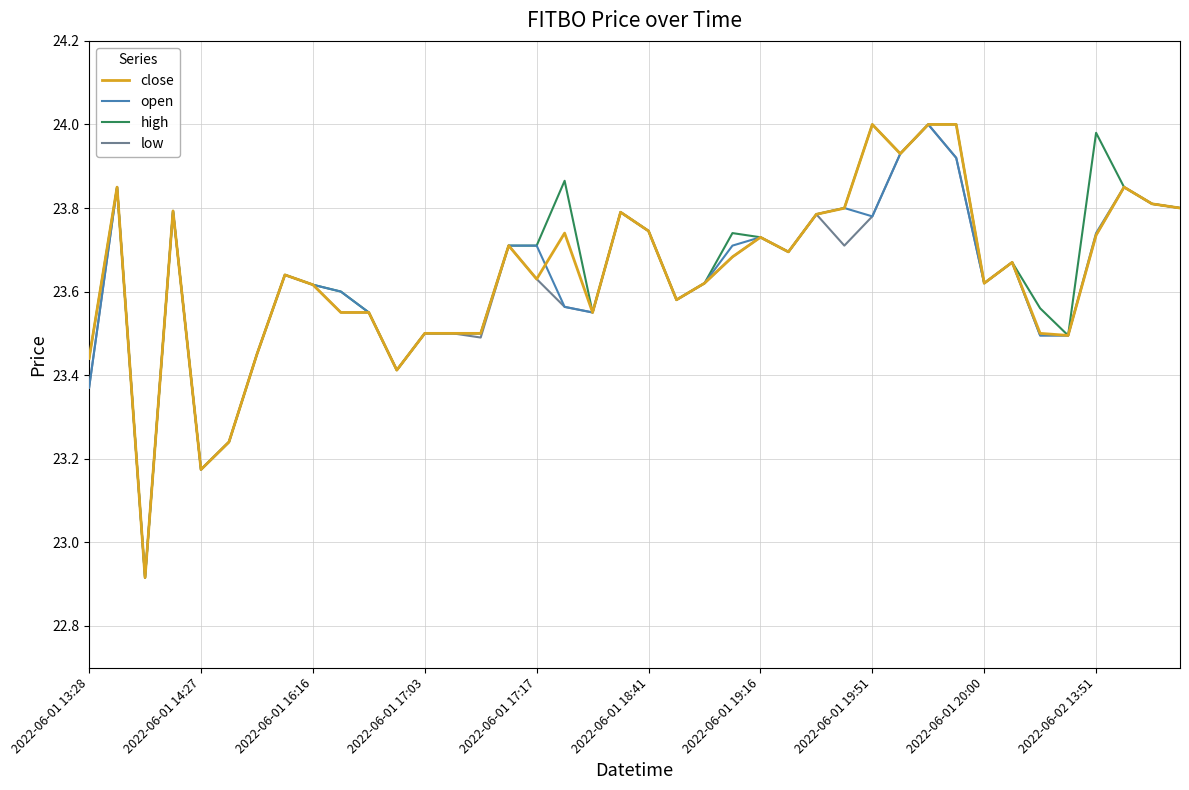

What are all the series names shown in the legend?

close, open, high, low